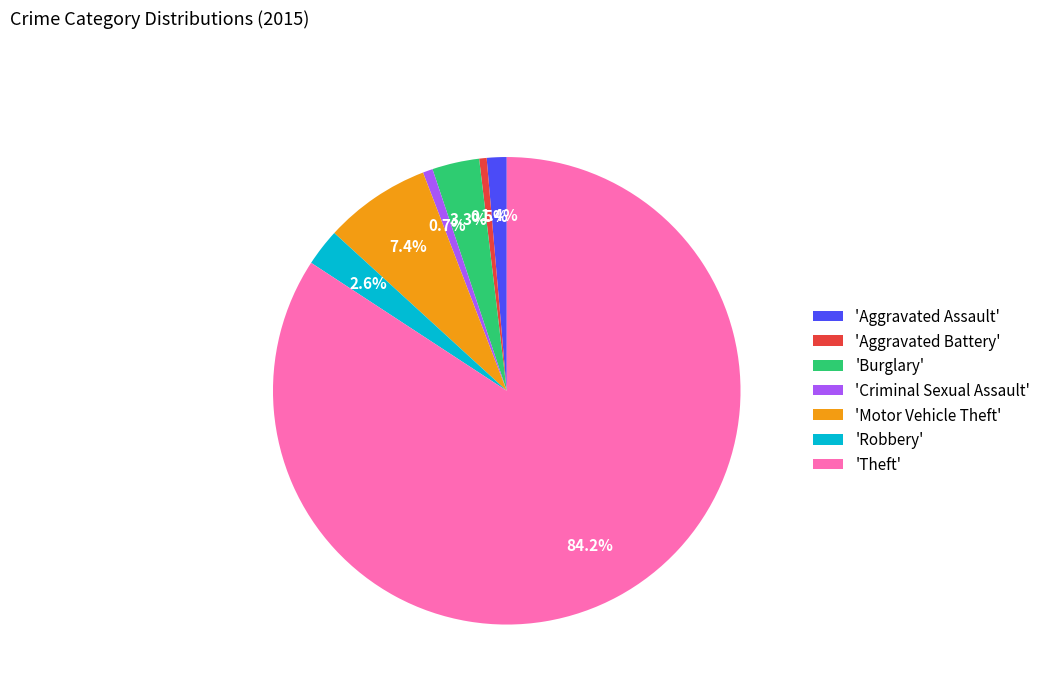

Which has a higher value, 'Aggravated Assault' or 'Theft'?

'Theft'